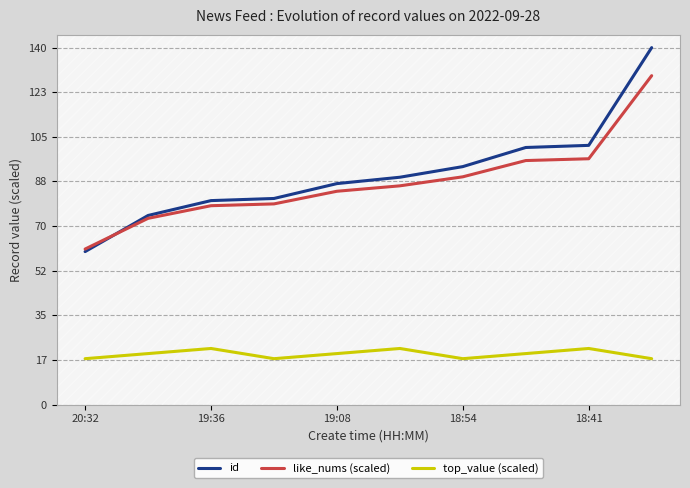

True or false: top_value (scaled) and id intersect in this chart.

False